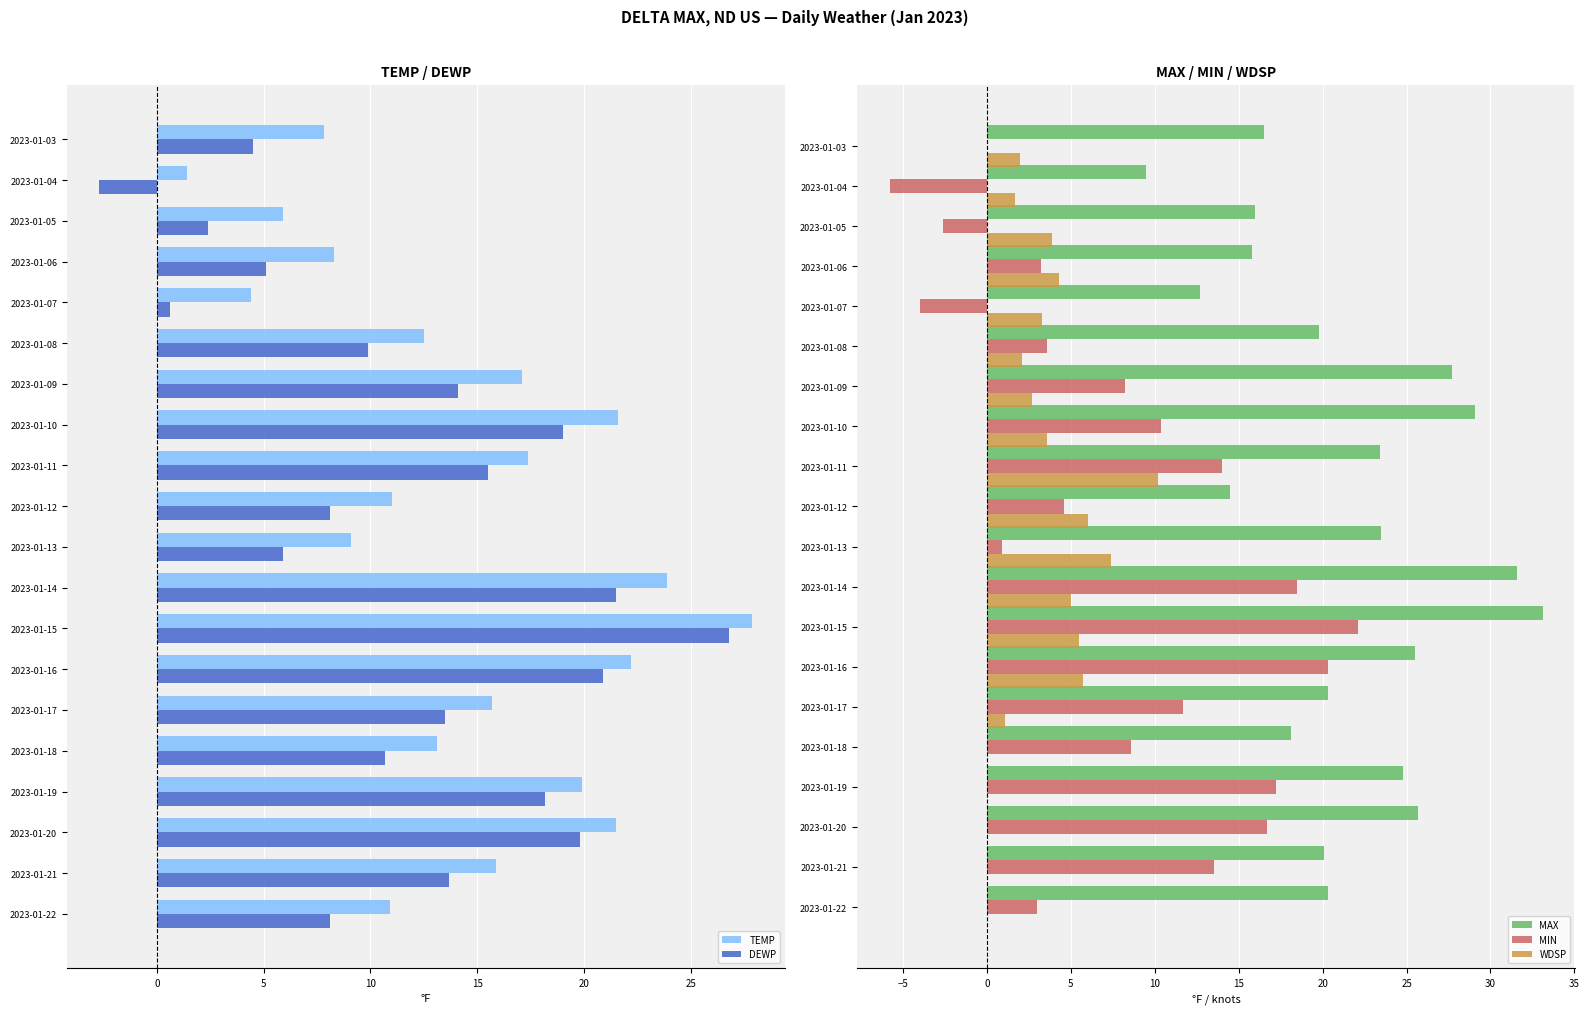

True or false: WDSP has a value of 10.0 at 2023-01-13.

False